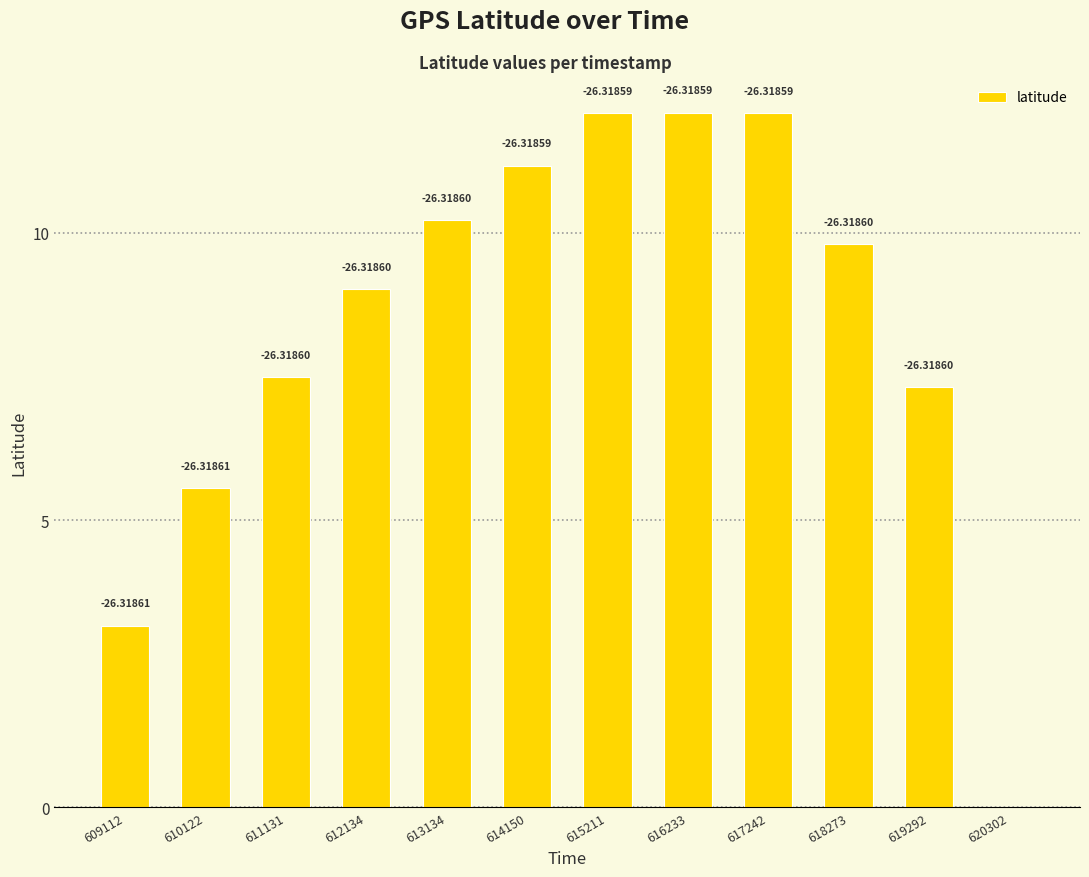

Are the bars grouped side by side (vs. stacked)?

No